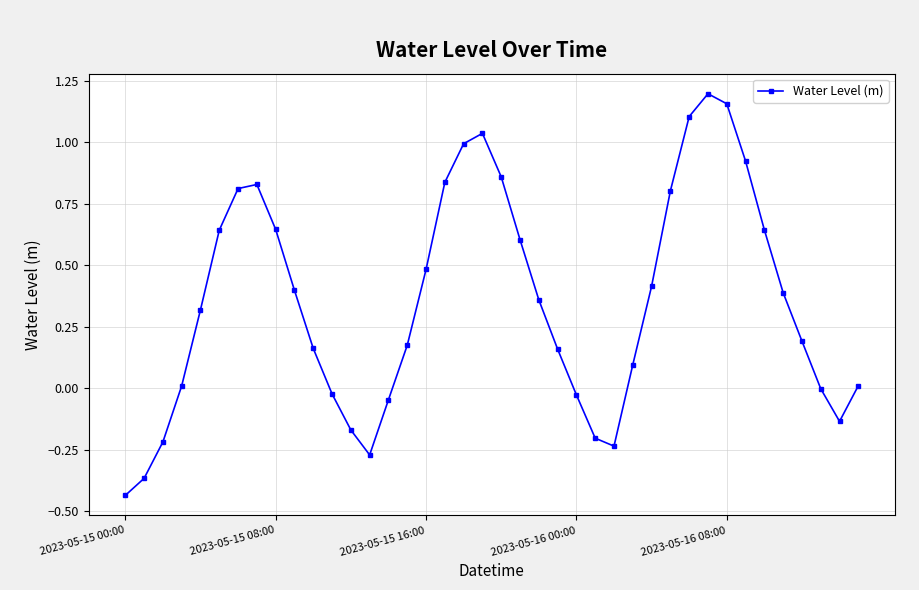

What is the sum of all values?

14.1